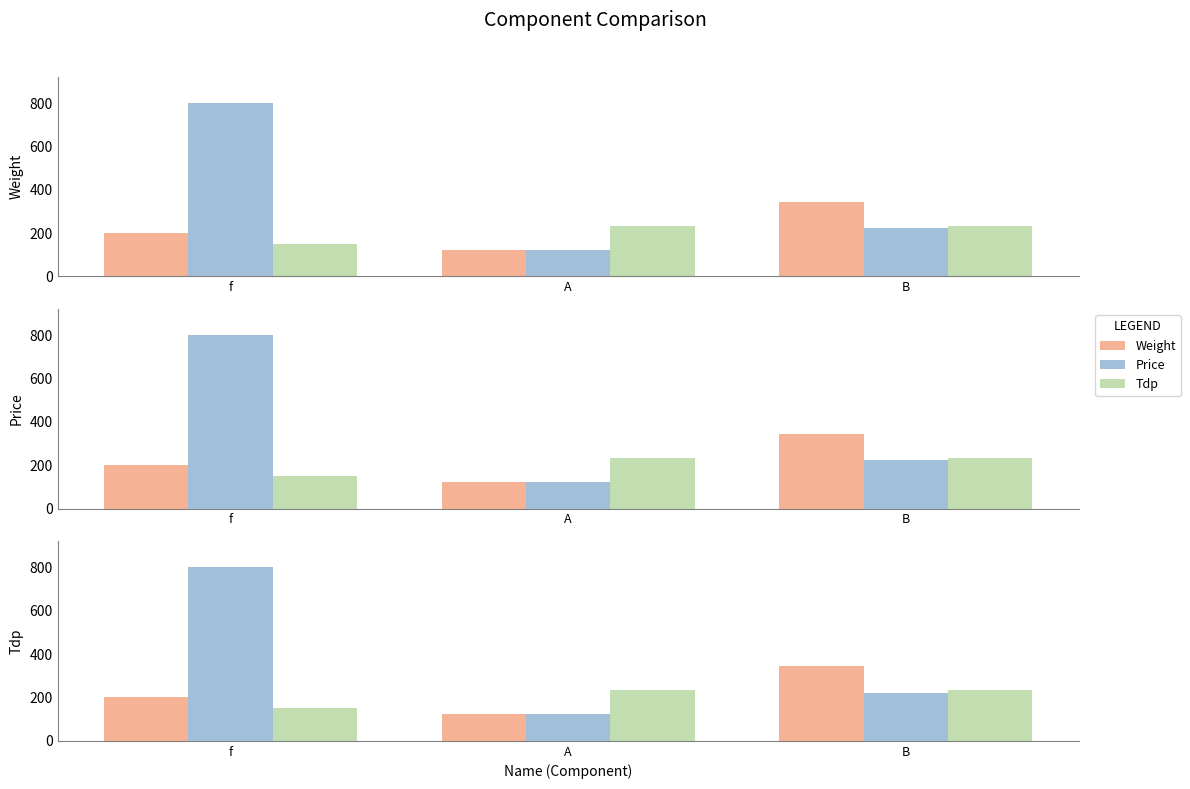

What value does the Weight series have at A, to the nearest 10?

120